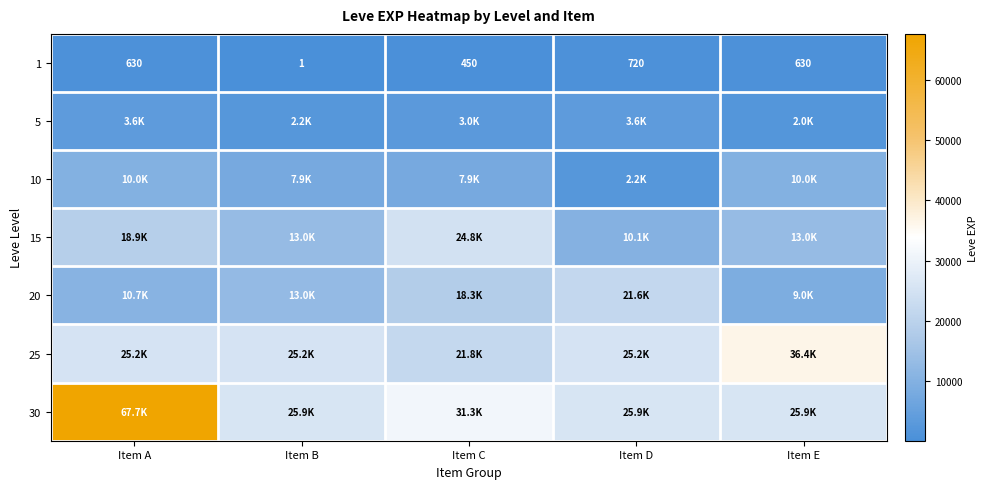

Where is 1 nearest to the value 360?

Item C